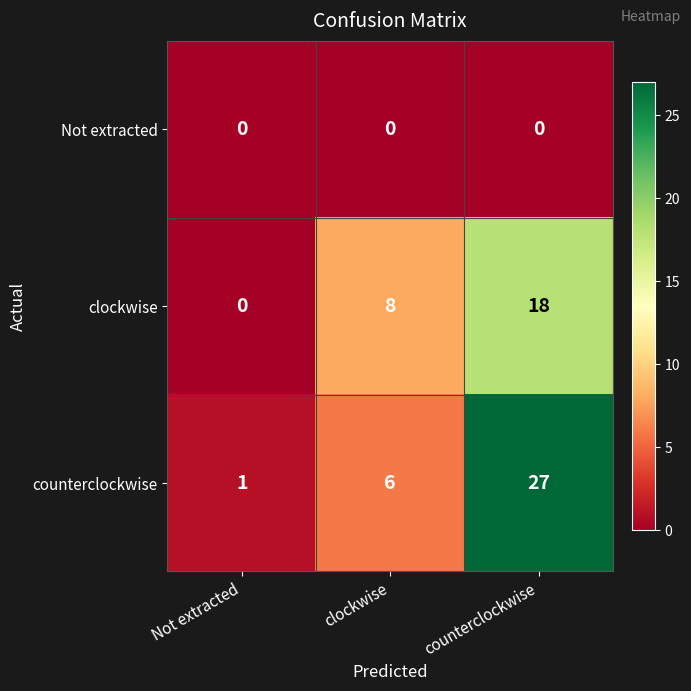

List the series in order of their peak value, highest first.

counterclockwise, clockwise, Not extracted